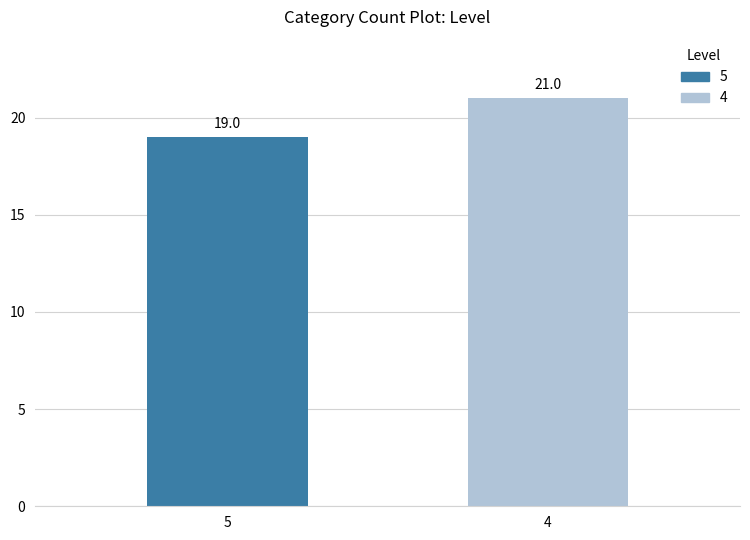

Rank the categories by value from lowest to highest.

5, 4